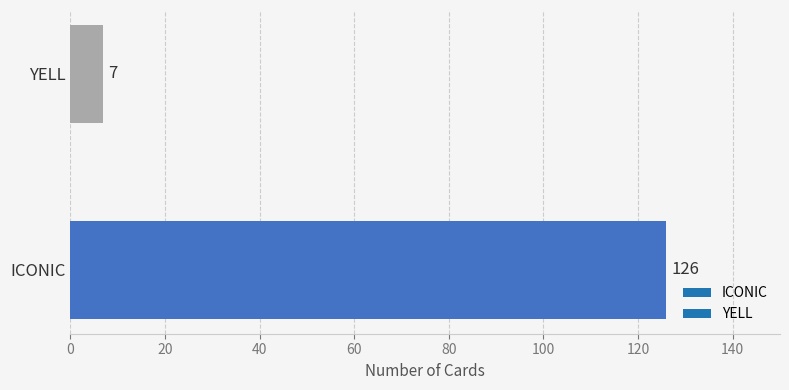

Which label corresponds to the largest value in the chart?

ICONIC